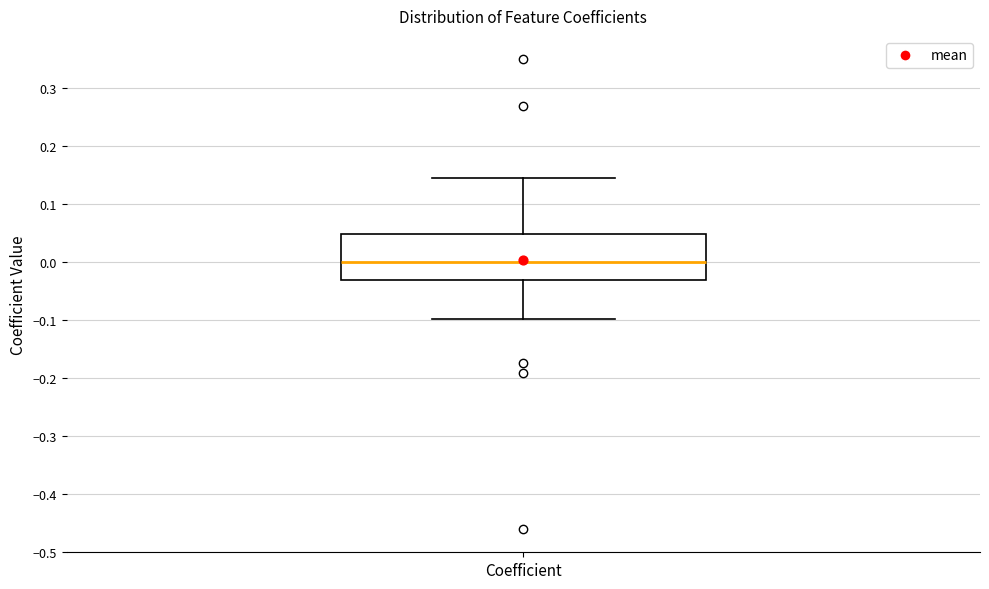

Read this box plot against the y-axis: the position of the median line, the range covered by the box, and the ends of both whiskers. The values are not printed on the chart, so give them approximately, as read against the axis.

median 0.00, box -0.03 to 0.05, whiskers -0.10 to 0.14